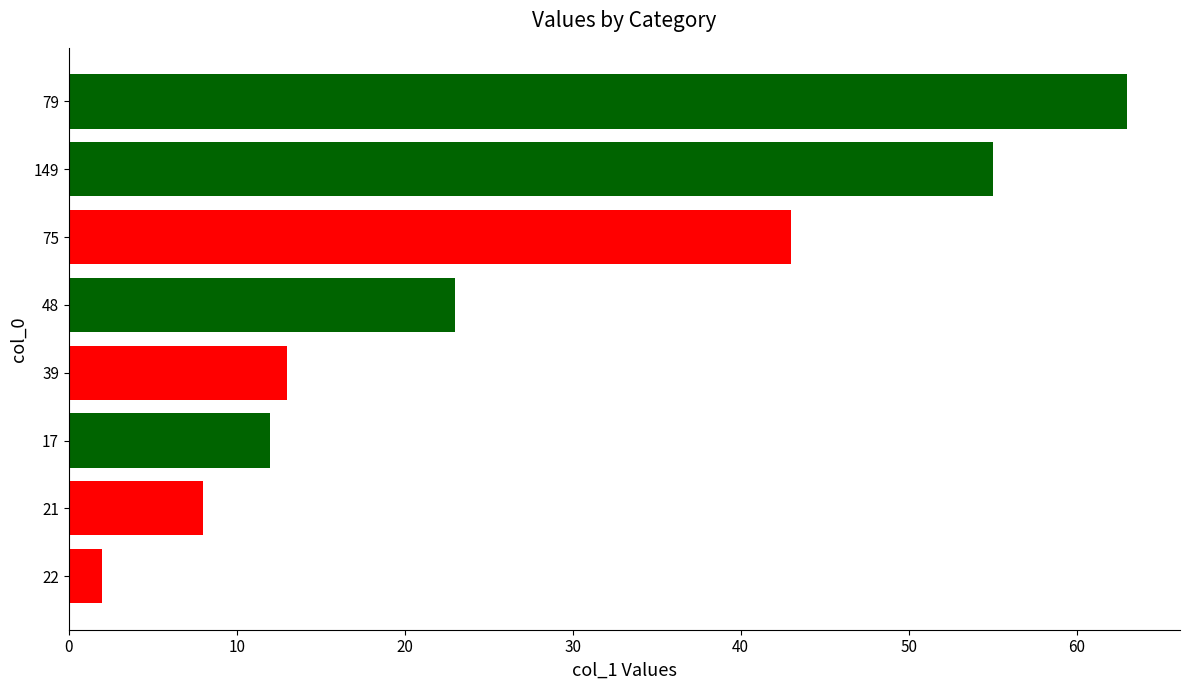

List the labels in order of value, largest first.

79, 149, 75, 48, 39, 17, 21, 22